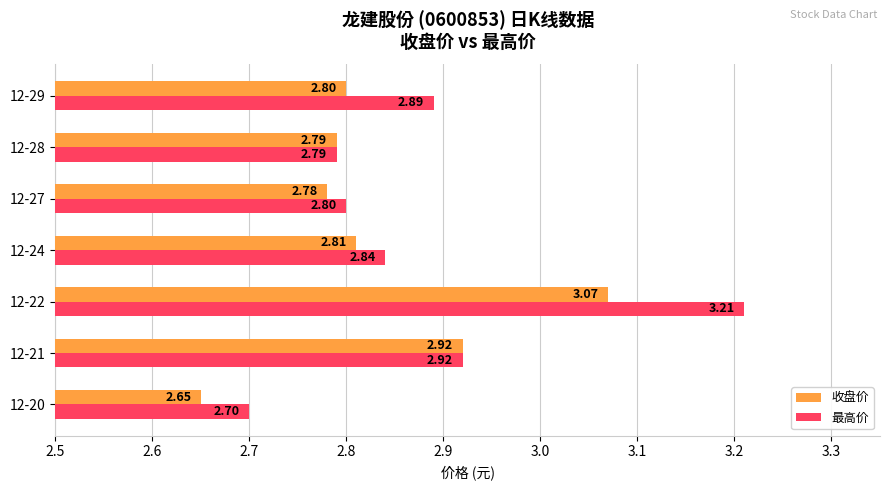

List the labels in order of 收盘价 value, smallest first.

12-20, 12-27, 12-28, 12-29, 12-24, 12-21, 12-22